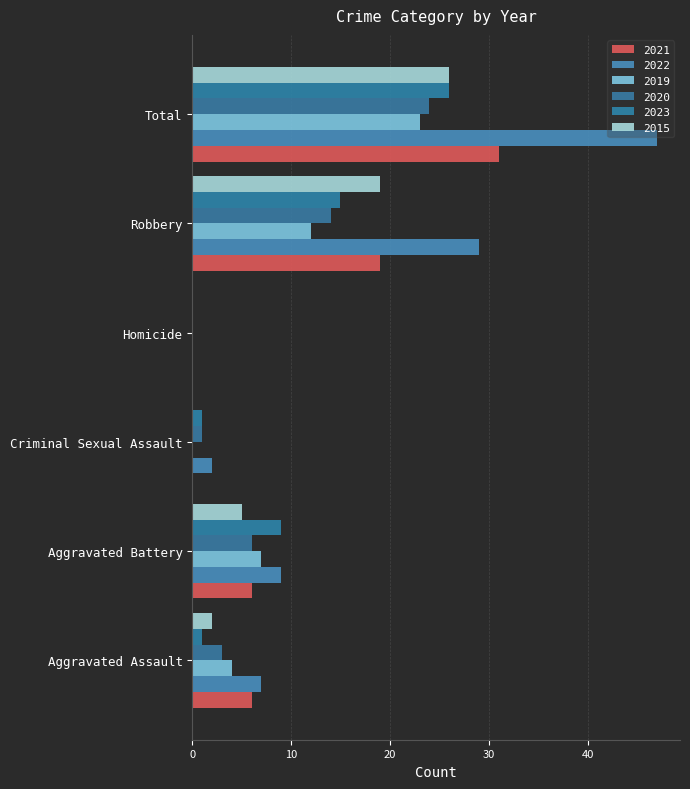

How many categories are shown in the chart?

6